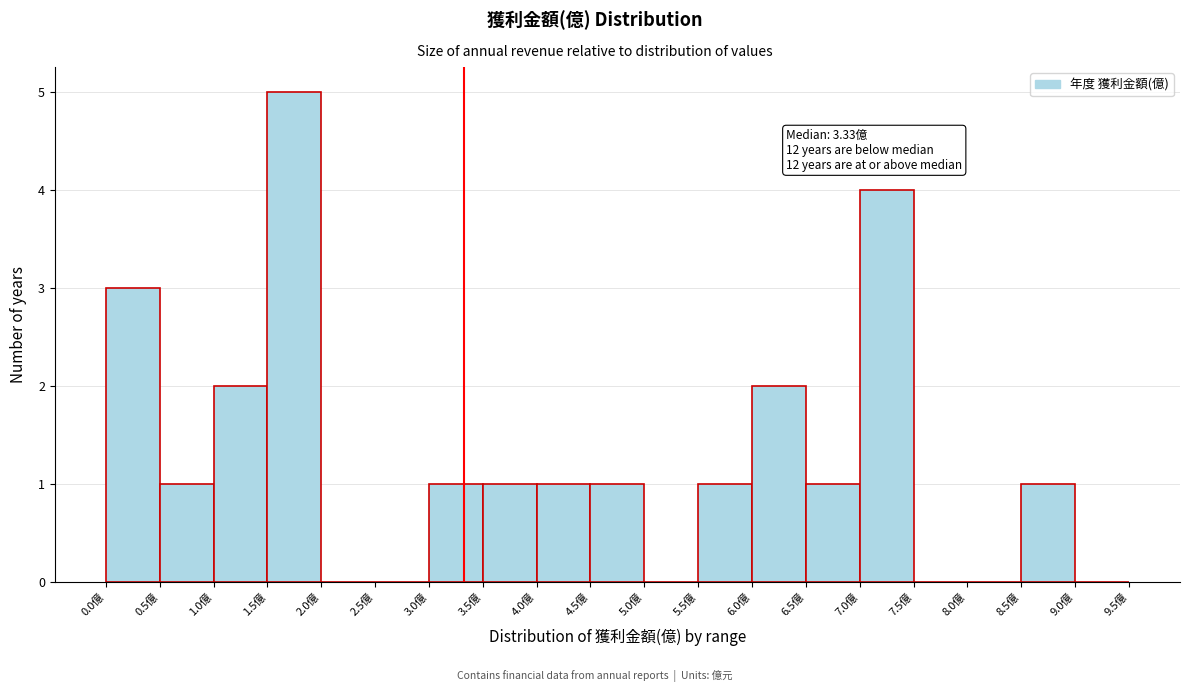

Which range on the x-axis has the tallest bar?

1.5 to 2.0